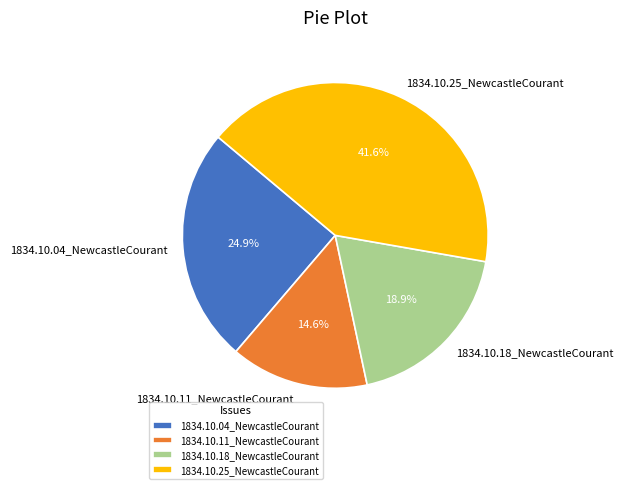

Does any single category account for the majority?

No